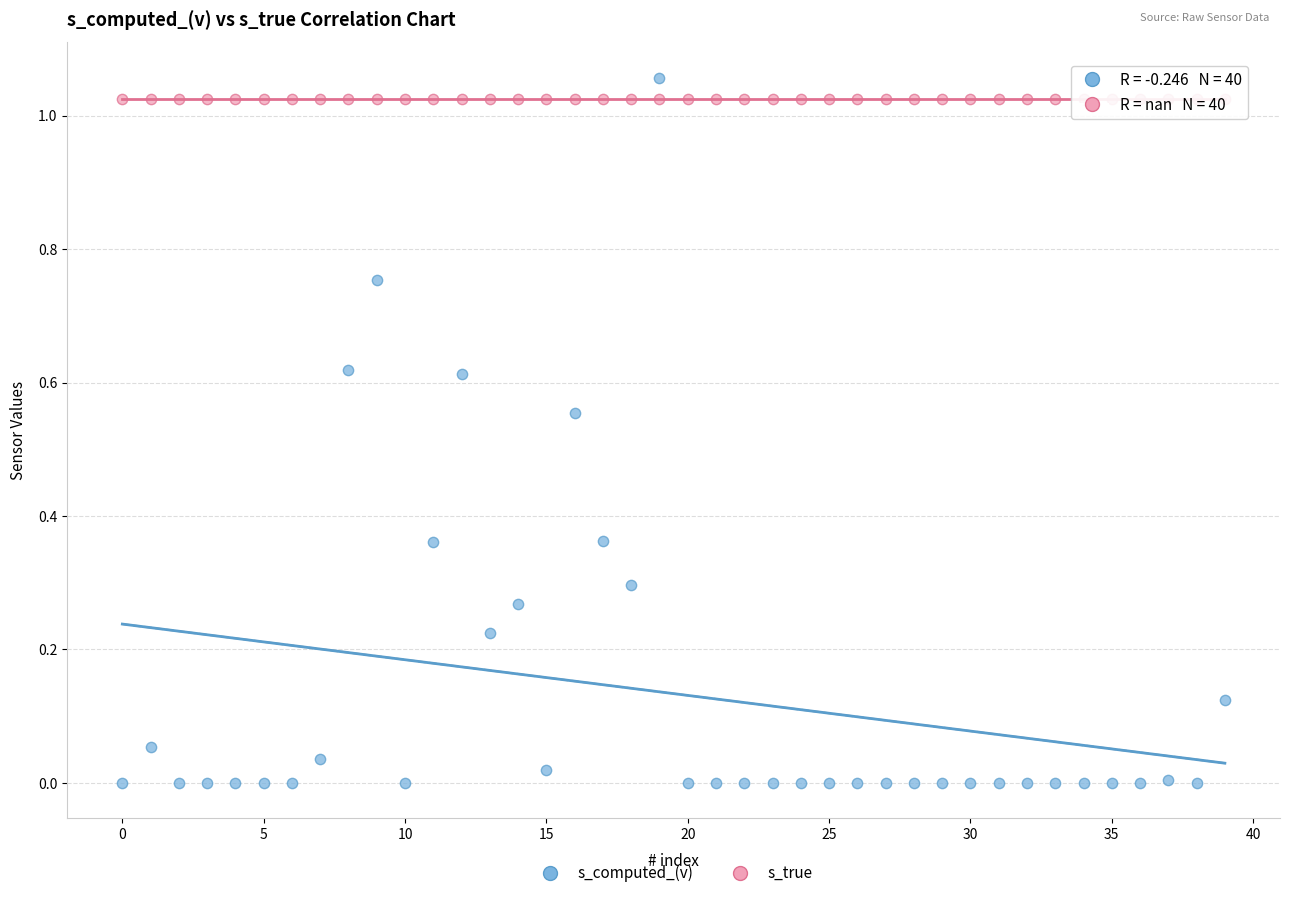

Which series reaches the minimum Y coordinate?

s_computed_(v)